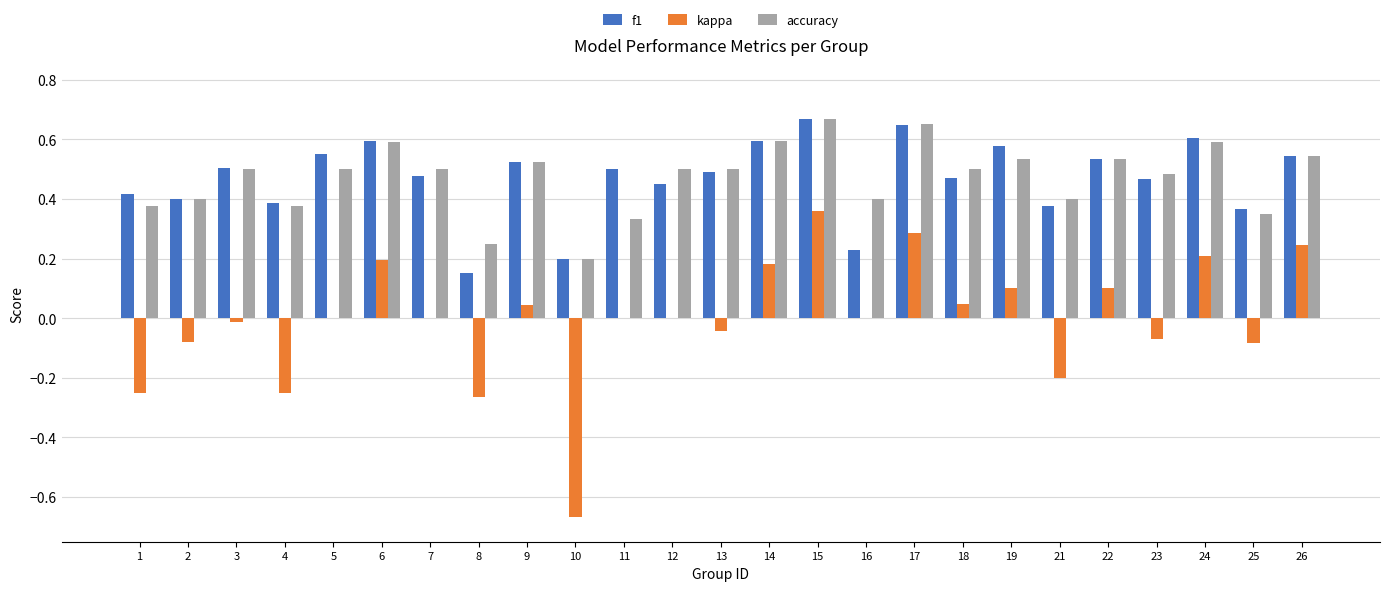

Which series changed the most between 11 and 24?

accuracy